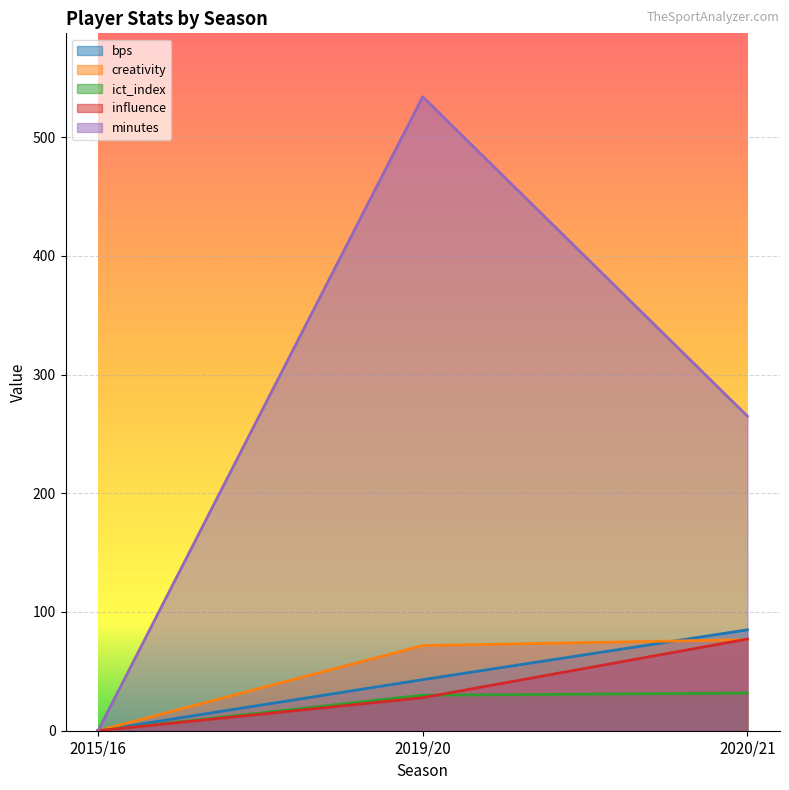

Is the value of bps at 2020/21 greater than the value of minutes at 2015/16?

Yes